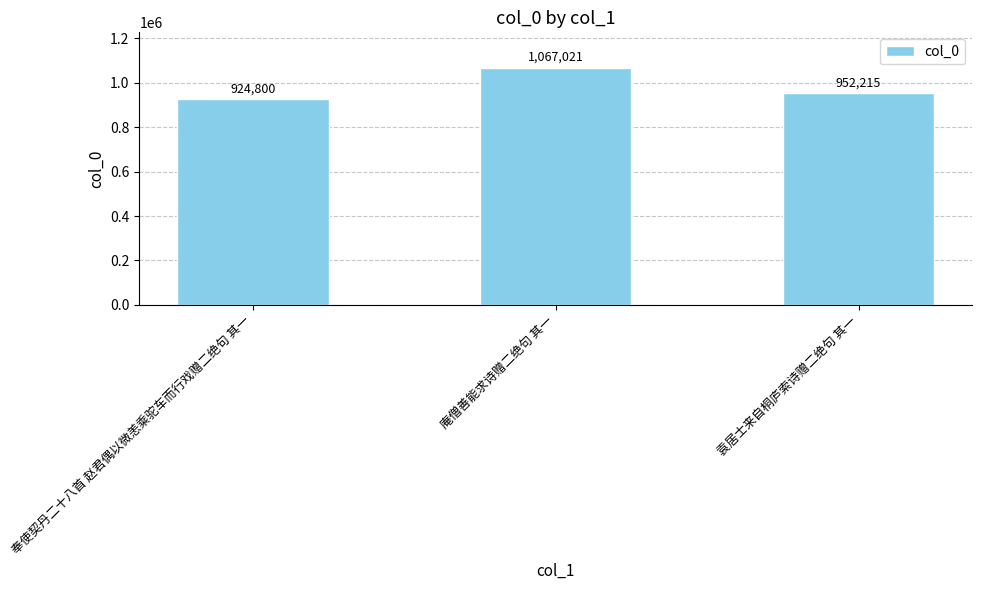

What is the label of the 3rd bar from the left?

袁居士来自桐庐索诗赠二绝句 其一